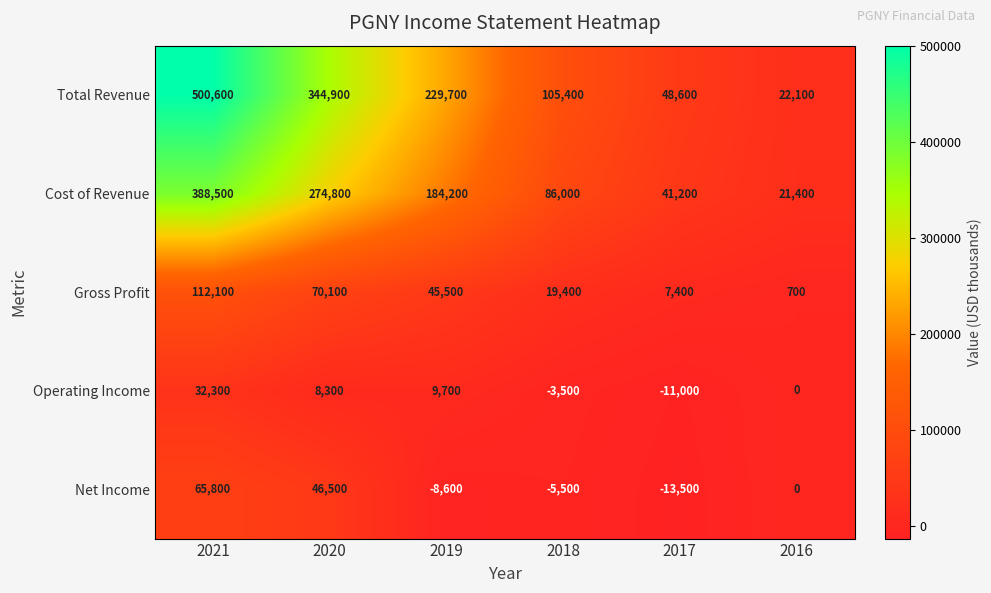

Which series has the largest range (max minus min)?

Total Revenue